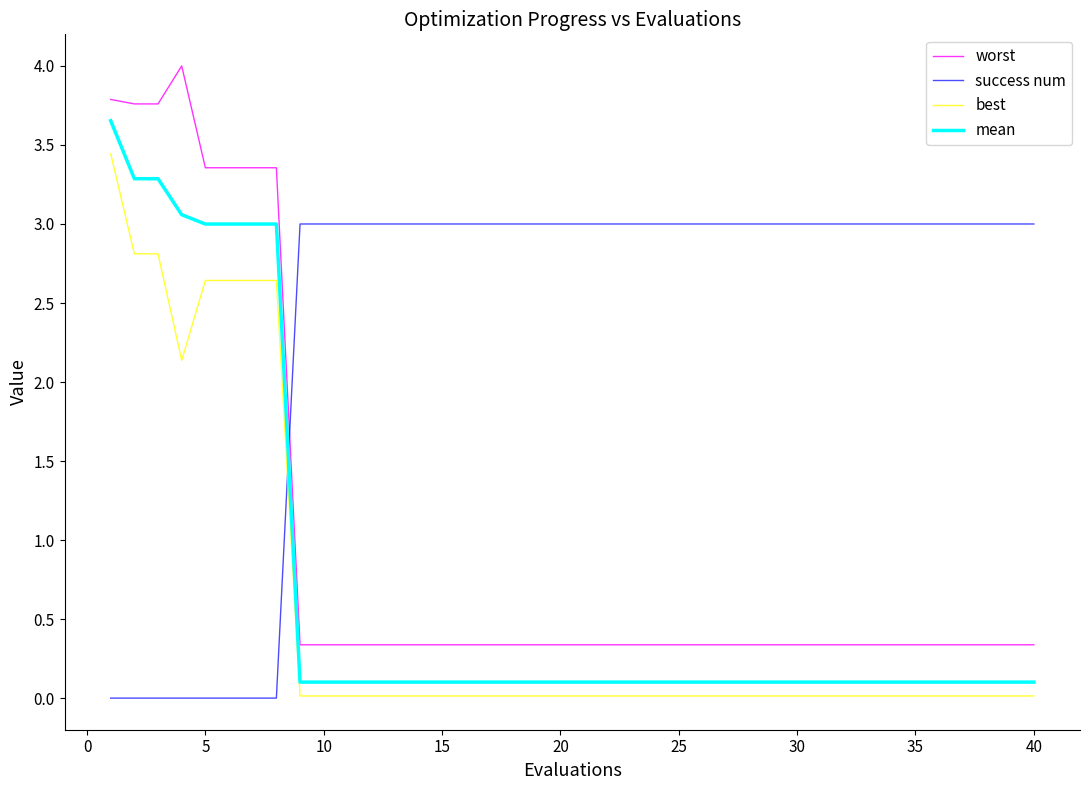

Which series has the largest total across all categories?

success num